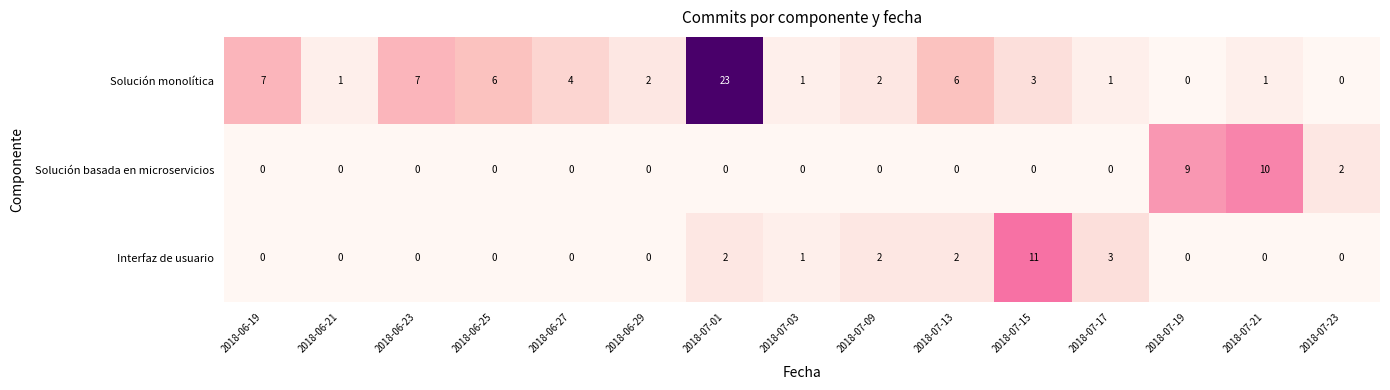

How many positive values does the Solución basada en microservicios series have?

3